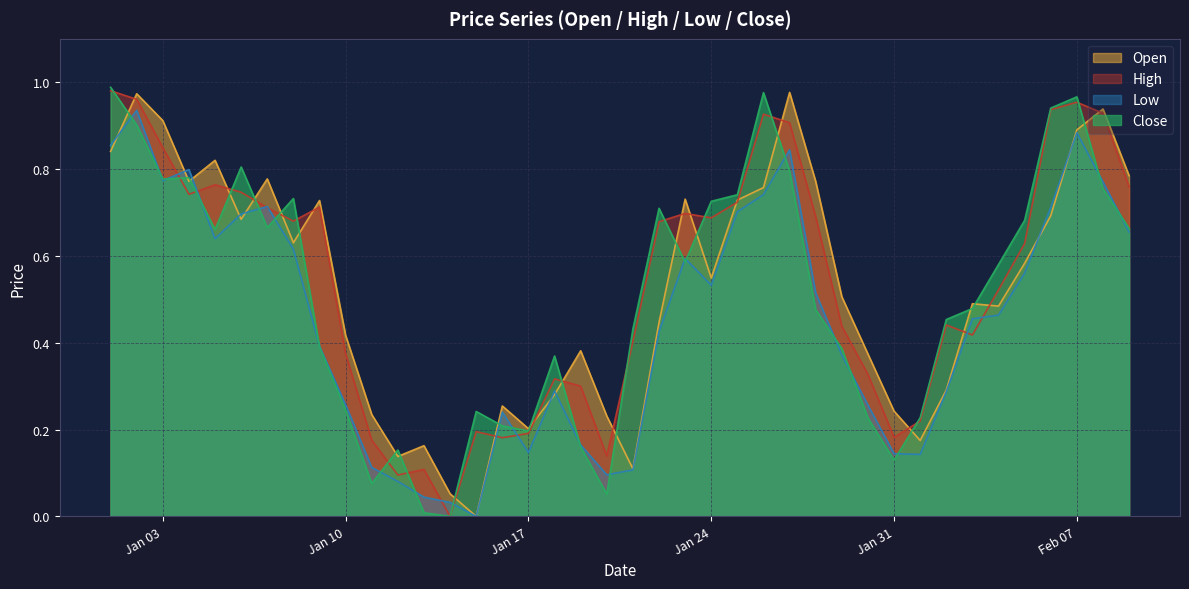

At which category does the chart reach its minimum across all series?

2023-01-15